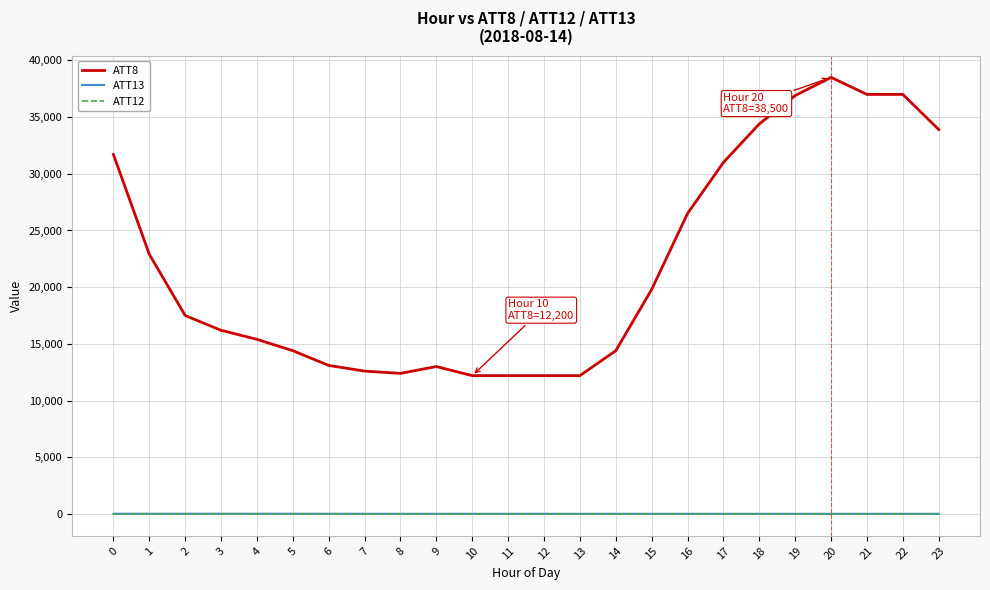

Which series has the widest spread of values?

ATT8